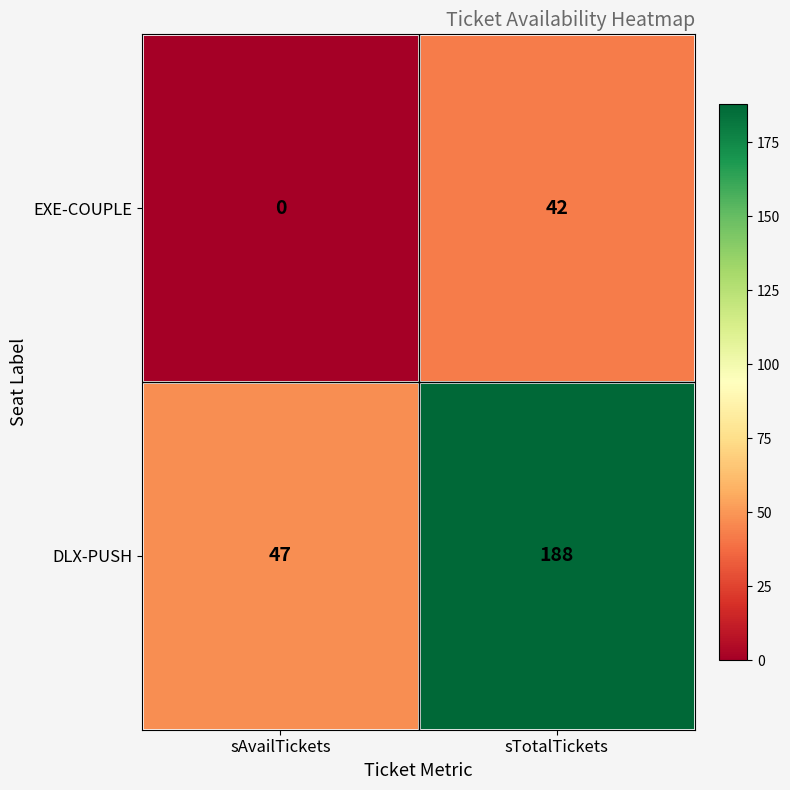

Reading left to right, extract all data points from this chart.

EXE-COUPLE: 0	42
DLX-PUSH: 47	188